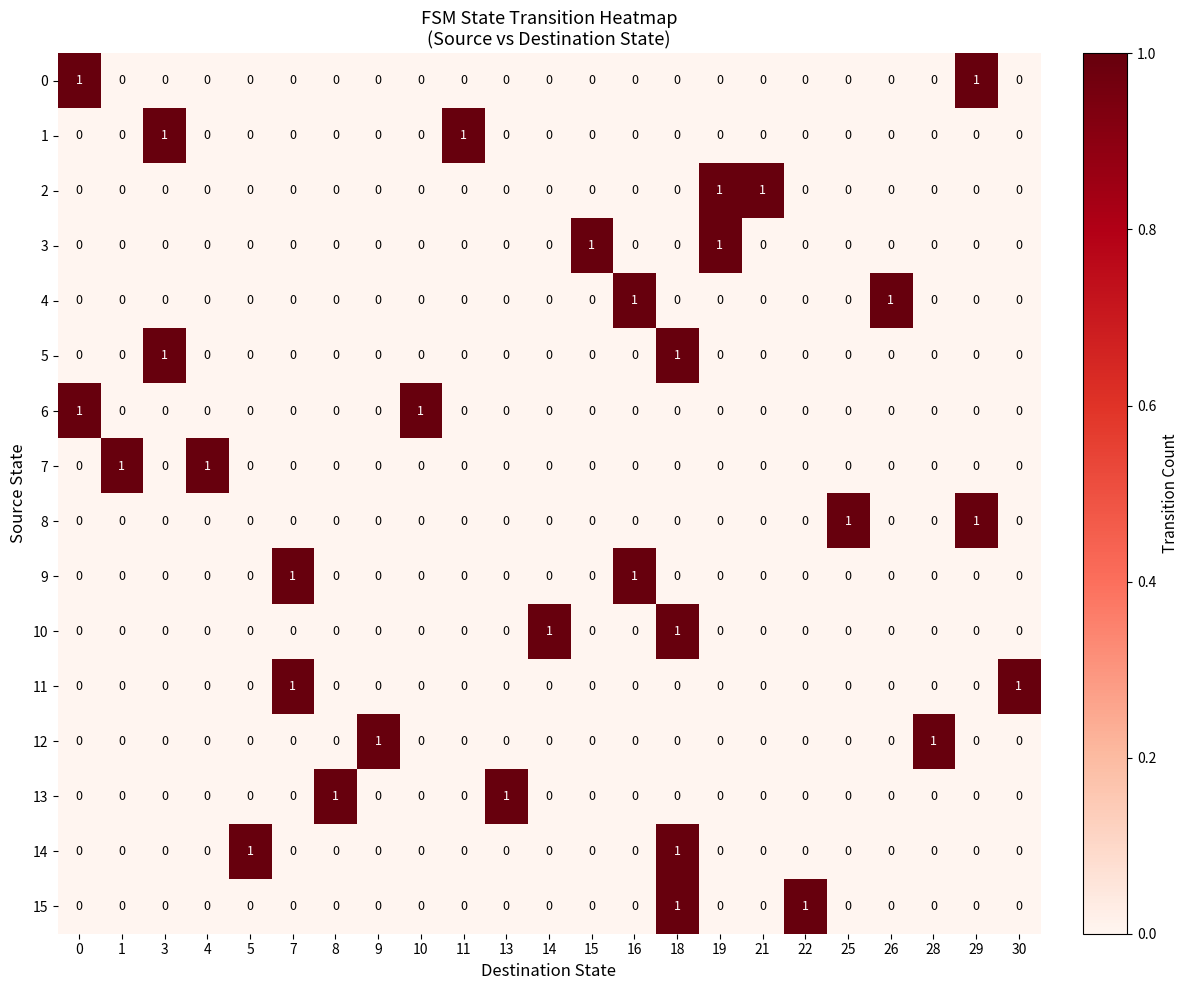

Is it true that 12 equals 0 at 9?

False